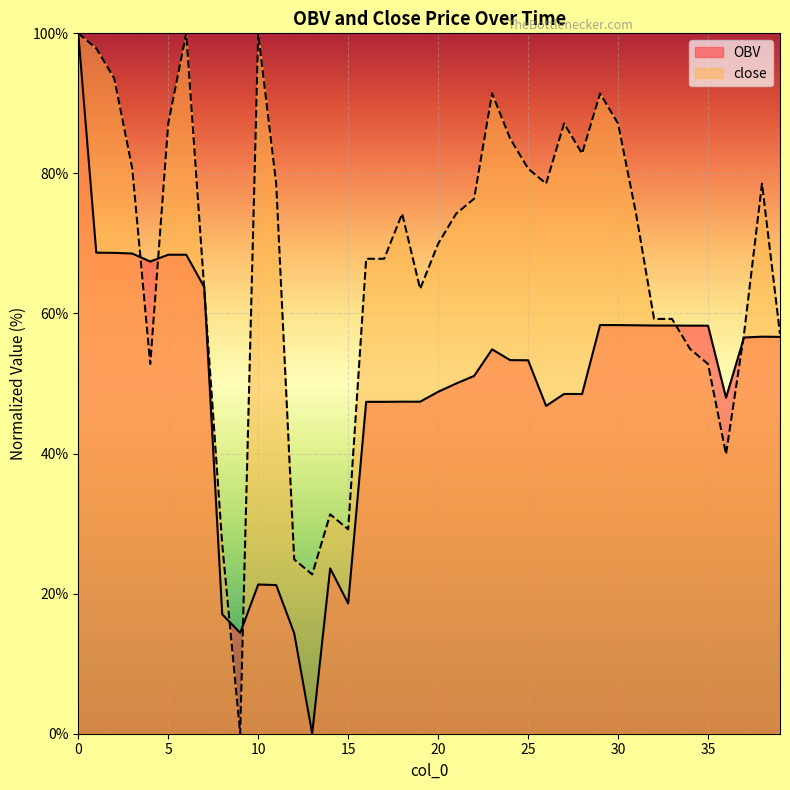

List the series in order of their peak value, highest first.

OBV, close